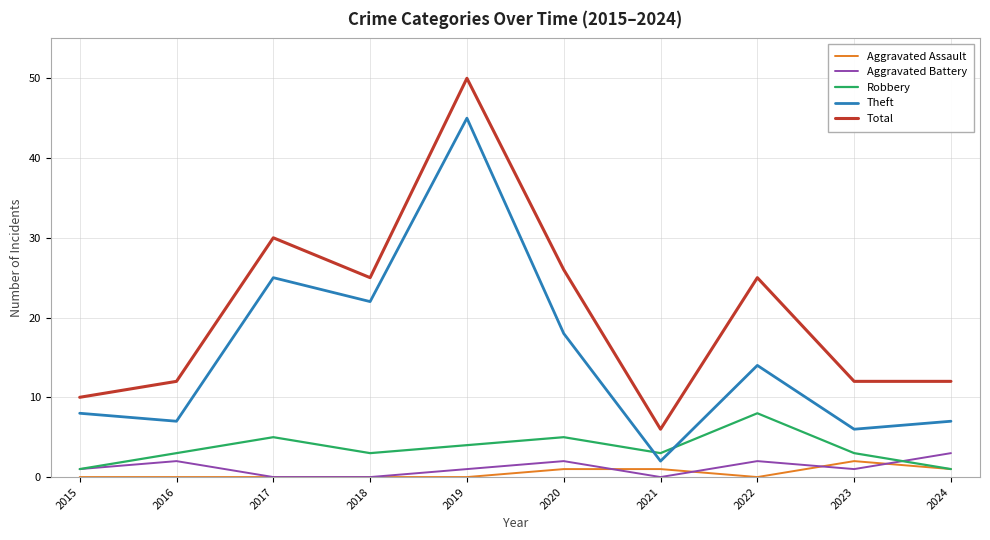

What is the difference between the highest and lowest values at 2017?

30